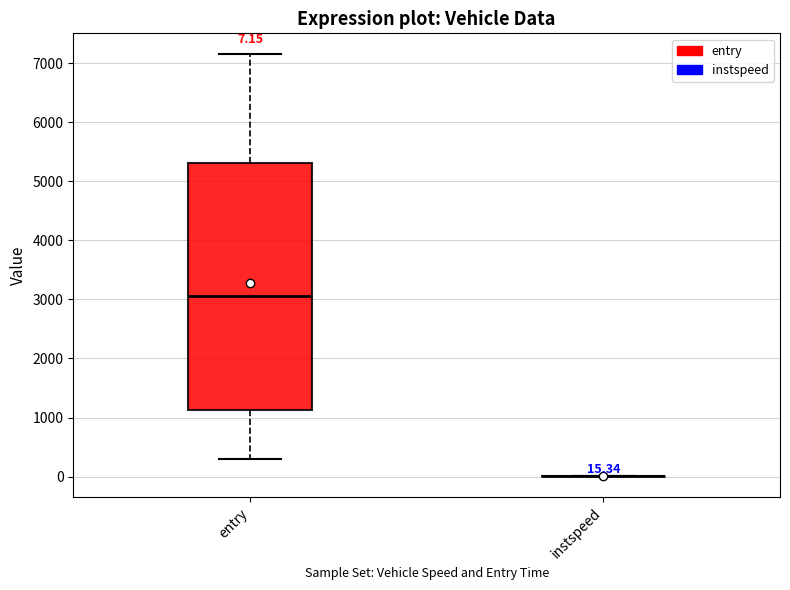

Comparing the boxes themselves (not the whiskers), which one is the tallest?

entry